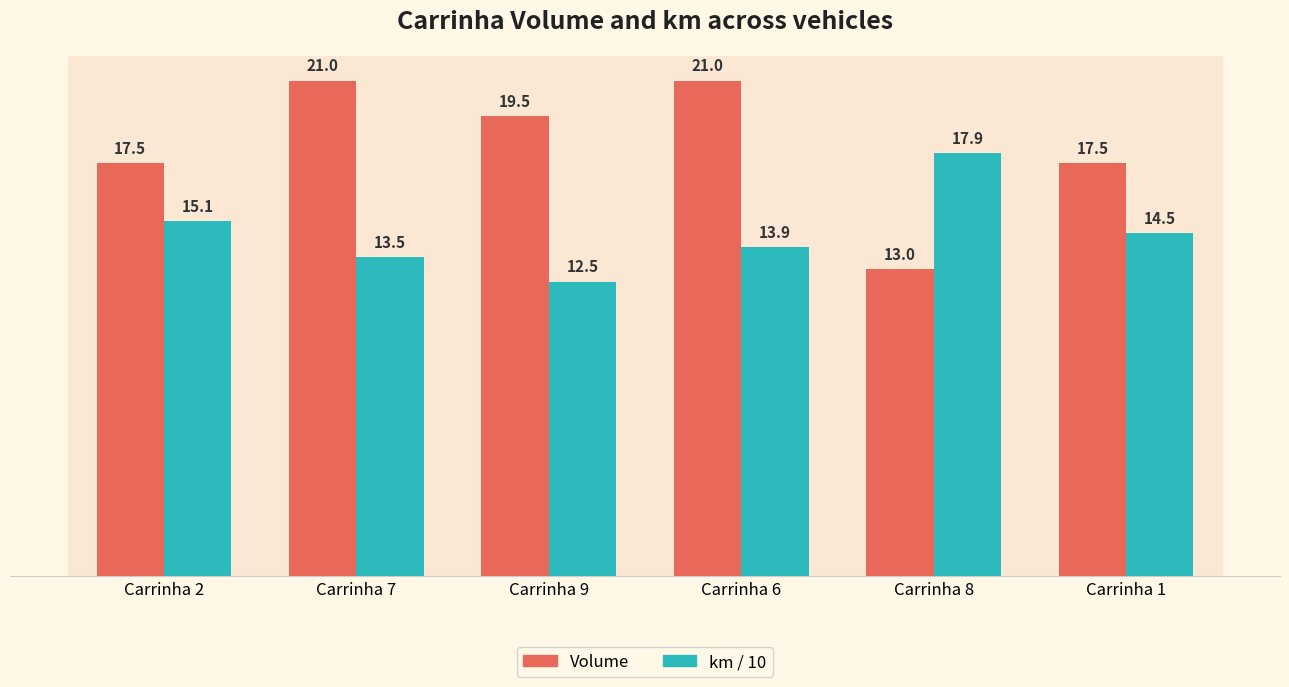

Rank the series by their maximum value, from lowest to highest.

km / 10, Volume